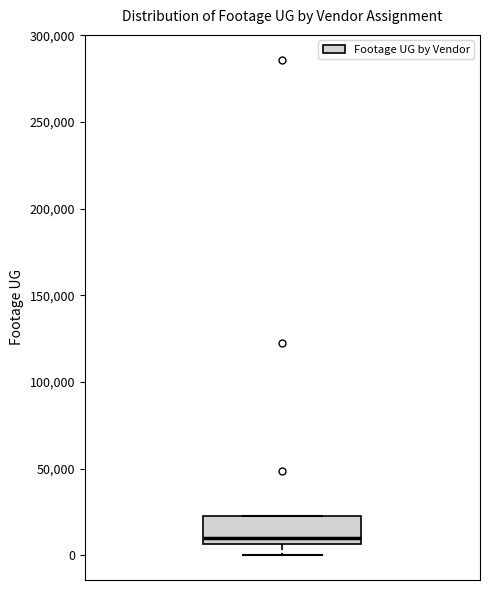

Where is the lower edge of the box on the y-axis? The values are not printed on the chart, so give them approximately, as read against the axis.

5000